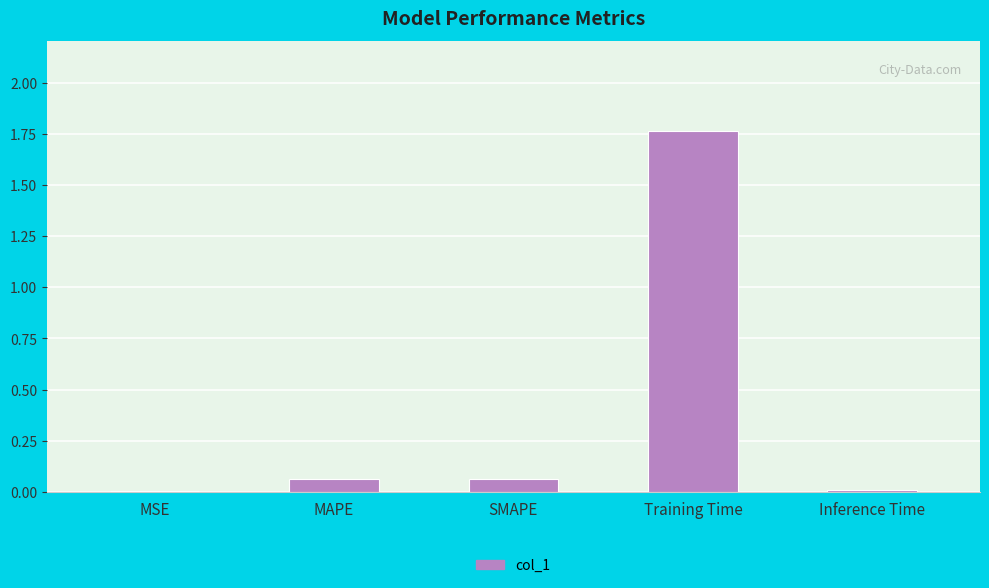

Are the bars horizontal?

No